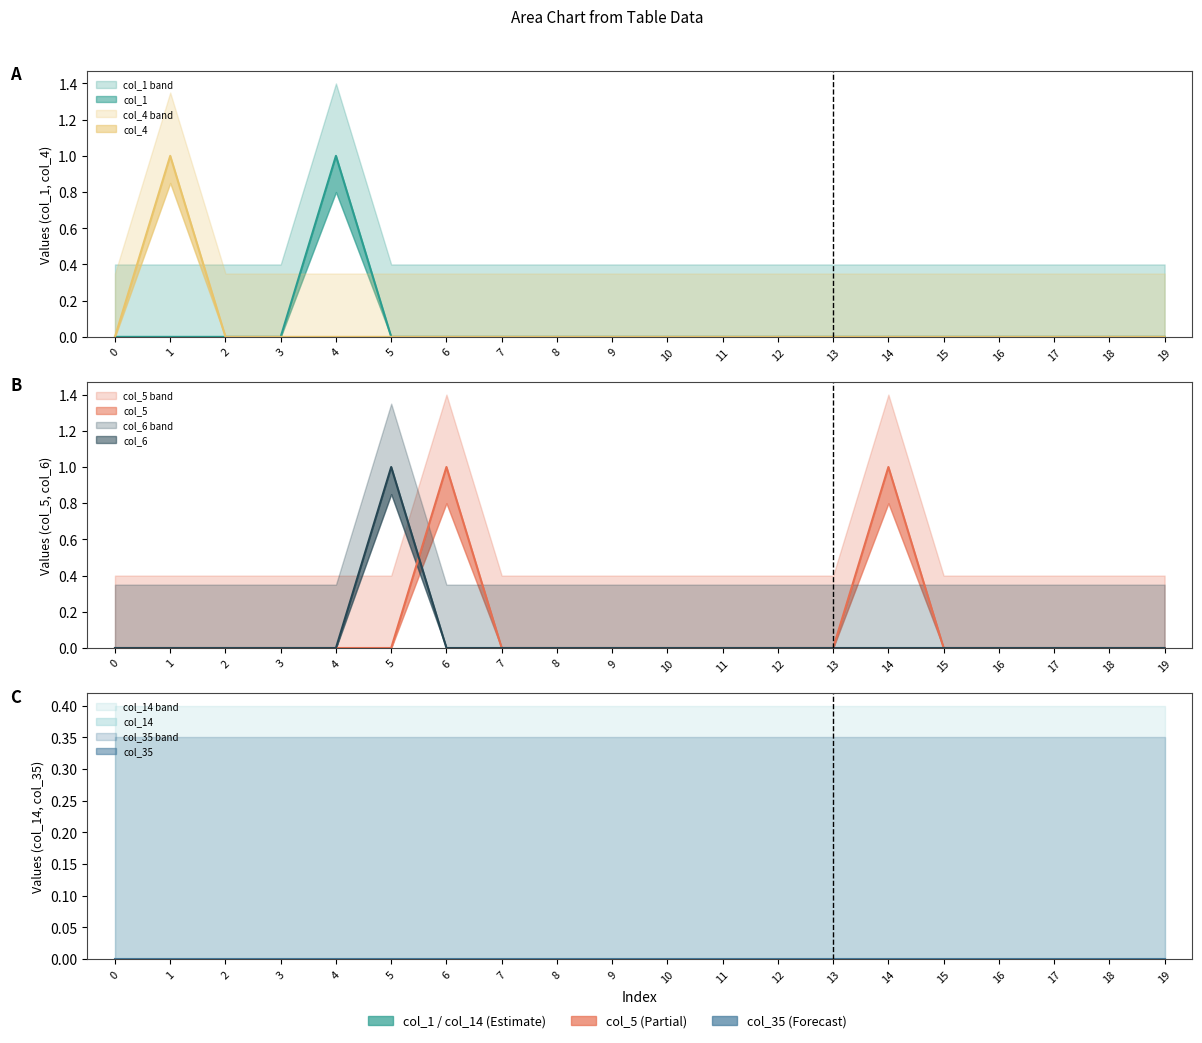

Which series has the largest range (max minus min)?

col_1